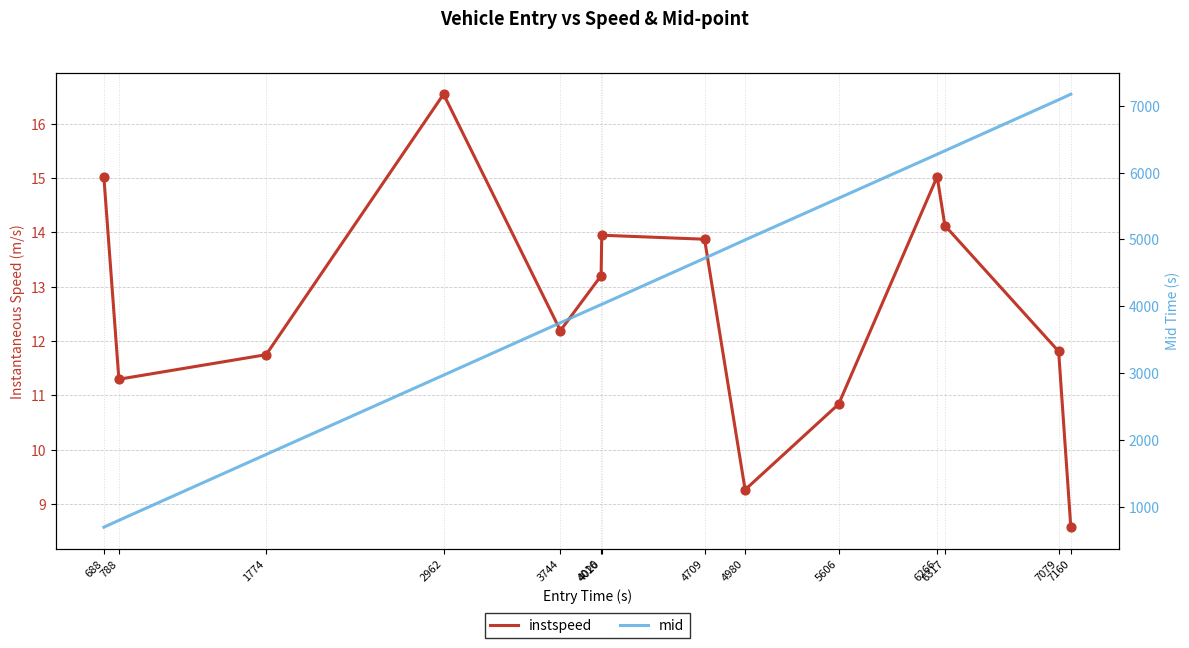

At which category is the sum across all series the highest?

7160